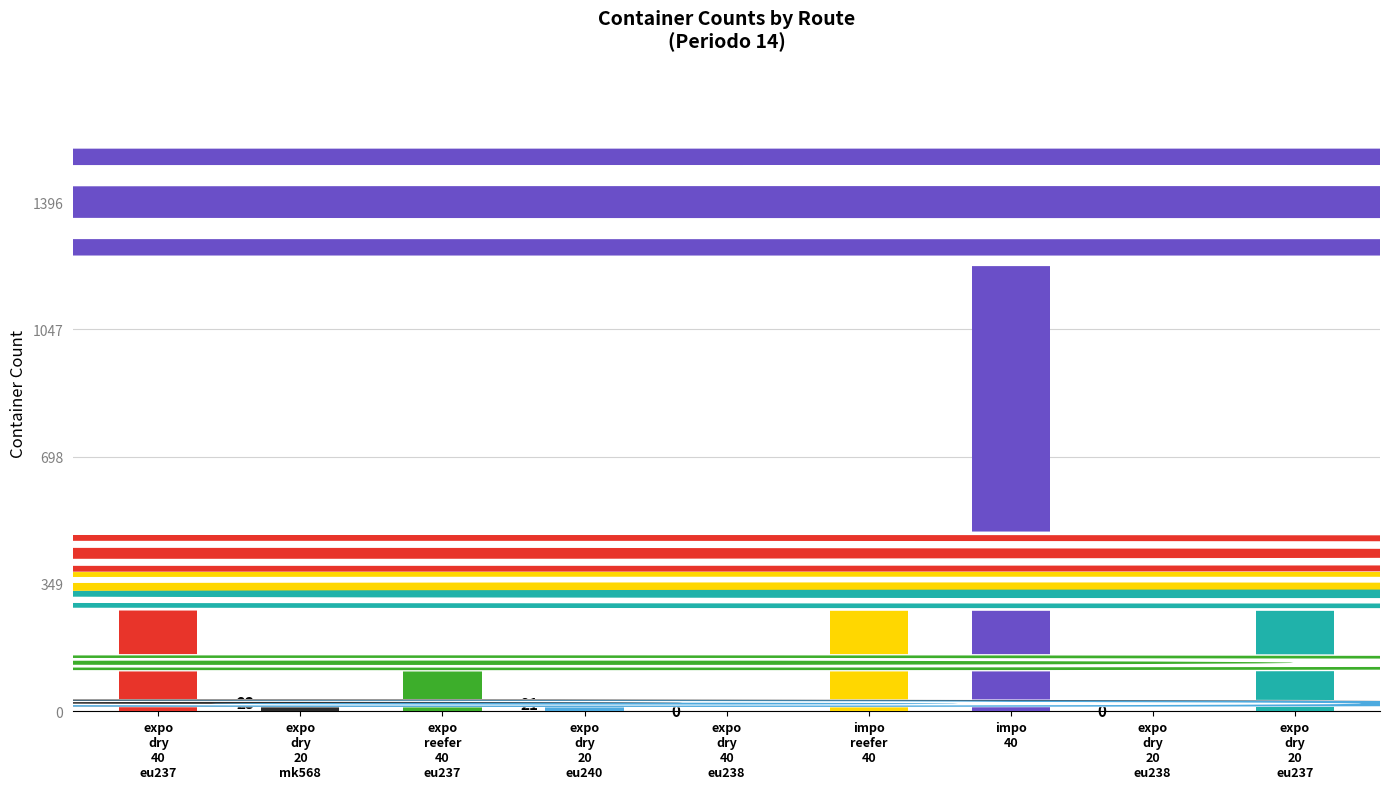

What position from the left is expo-dry-20-eu240?

4